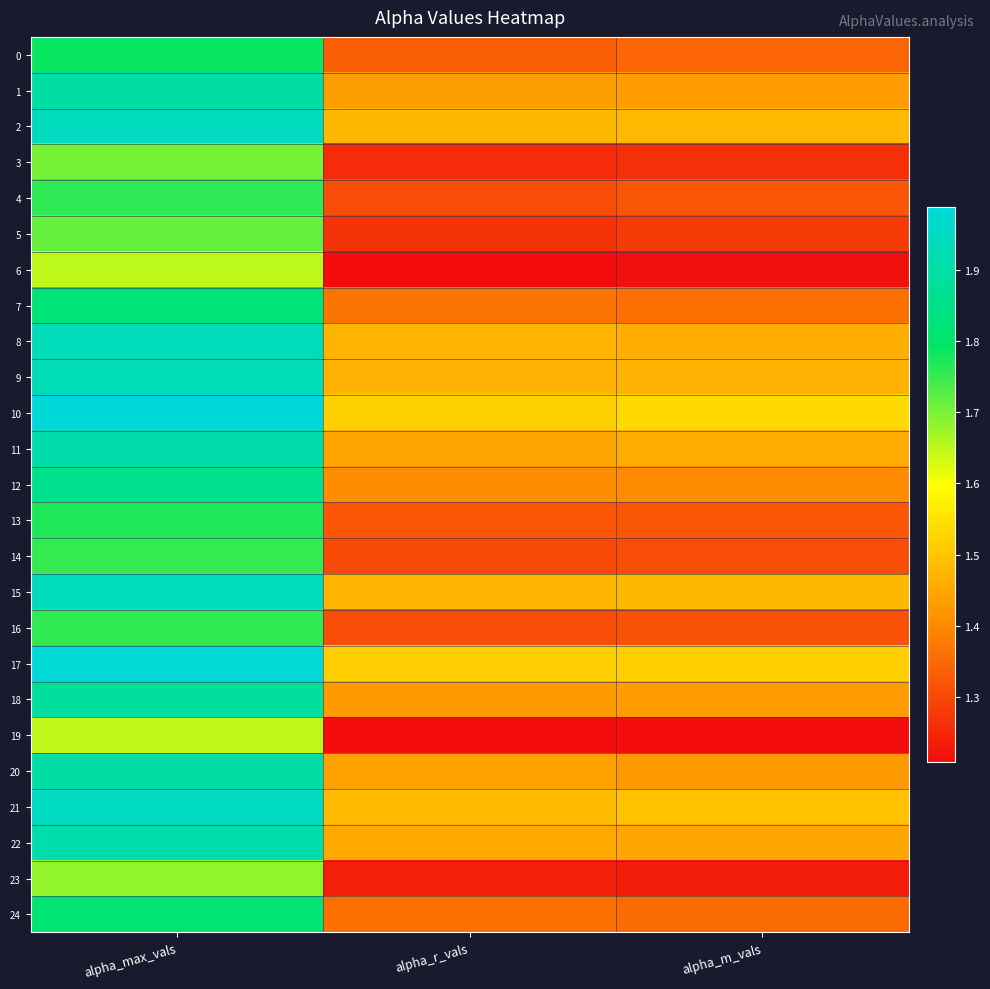

Reading right to left, transcribe all the data shown in this chart.

0: alpha_m_vals=1.3	alpha_r_vals=1.3	alpha_max_vals=1.8
1: alpha_m_vals=1.4	alpha_r_vals=1.4	alpha_max_vals=1.9
2: alpha_m_vals=1.5	alpha_r_vals=1.5	alpha_max_vals=1.9
3: alpha_m_vals=1.3	alpha_r_vals=1.3	alpha_max_vals=1.7
4: alpha_m_vals=1.3	alpha_r_vals=1.3	alpha_max_vals=1.8
5: alpha_m_vals=1.3	alpha_r_vals=1.3	alpha_max_vals=1.7
6: alpha_m_vals=1.2	alpha_r_vals=1.2	alpha_max_vals=1.6
7: alpha_m_vals=1.4	alpha_r_vals=1.4	alpha_max_vals=1.8
8: alpha_m_vals=1.5	alpha_r_vals=1.5	alpha_max_vals=1.9
9: alpha_m_vals=1.5	alpha_r_vals=1.5	alpha_max_vals=1.9
10: alpha_m_vals=1.5	alpha_r_vals=1.5	alpha_max_vals=2.0
11: alpha_m_vals=1.5	alpha_r_vals=1.4	alpha_max_vals=1.9
12: alpha_m_vals=1.4	alpha_r_vals=1.4	alpha_max_vals=1.9
13: alpha_m_vals=1.3	alpha_r_vals=1.3	alpha_max_vals=1.8
14: alpha_m_vals=1.3	alpha_r_vals=1.3	alpha_max_vals=1.8
15: alpha_m_vals=1.5	alpha_r_vals=1.5	alpha_max_vals=1.9
16: alpha_m_vals=1.3	alpha_r_vals=1.3	alpha_max_vals=1.8
17: alpha_m_vals=1.5	alpha_r_vals=1.5	alpha_max_vals=2.0
18: alpha_m_vals=1.4	alpha_r_vals=1.4	alpha_max_vals=1.9
19: alpha_m_vals=1.2	alpha_r_vals=1.2	alpha_max_vals=1.6
20: alpha_m_vals=1.4	alpha_r_vals=1.4	alpha_max_vals=1.9
21: alpha_m_vals=1.5	alpha_r_vals=1.5	alpha_max_vals=1.9
22: alpha_m_vals=1.4	alpha_r_vals=1.5	alpha_max_vals=1.9
23: alpha_m_vals=1.2	alpha_r_vals=1.2	alpha_max_vals=1.7
24: alpha_m_vals=1.4	alpha_r_vals=1.4	alpha_max_vals=1.8